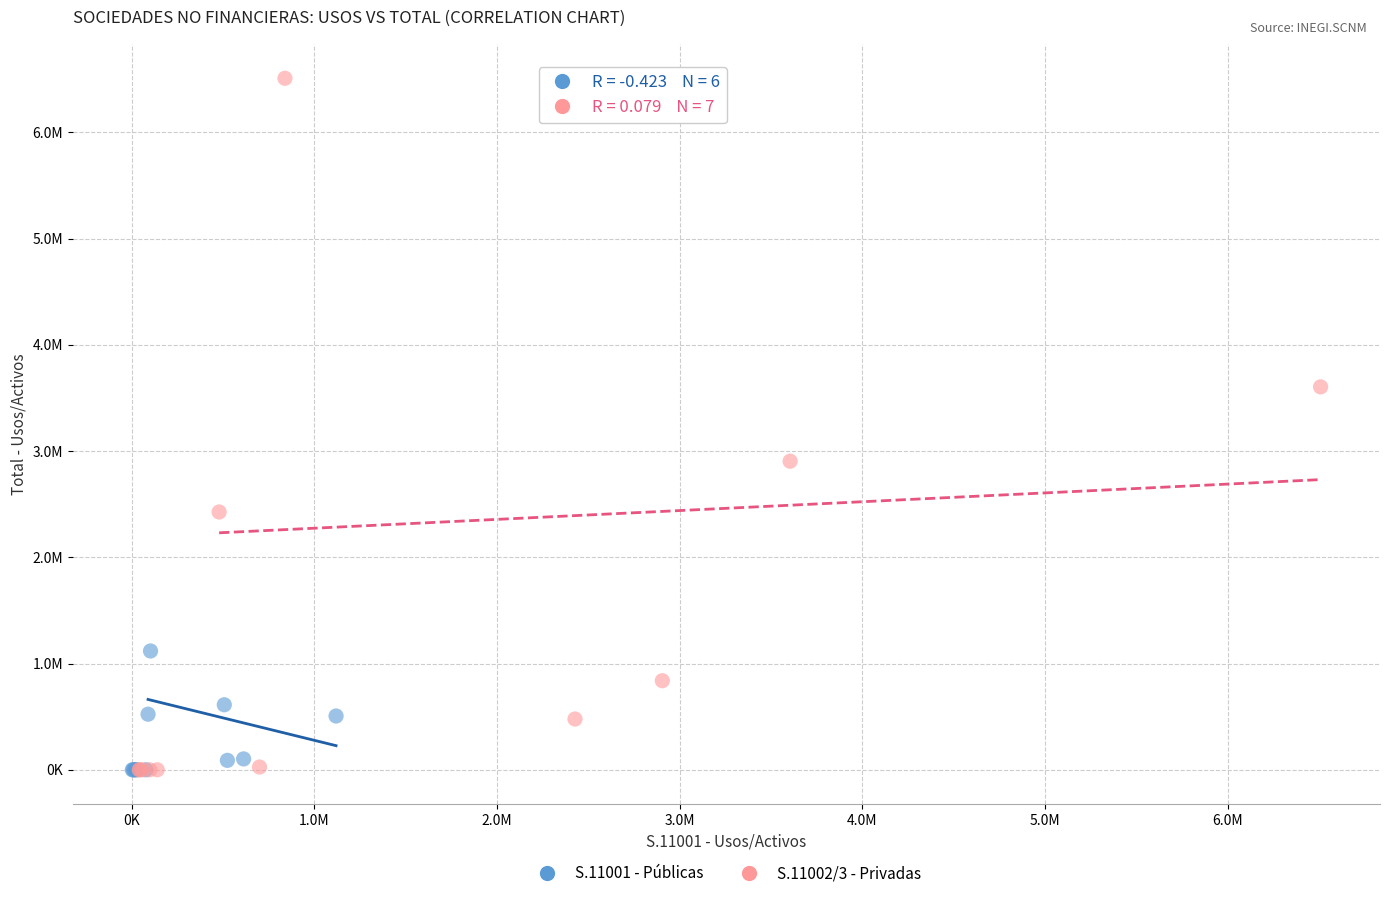

Which series reaches the maximum Y coordinate?

S.11002/3 - Privadas